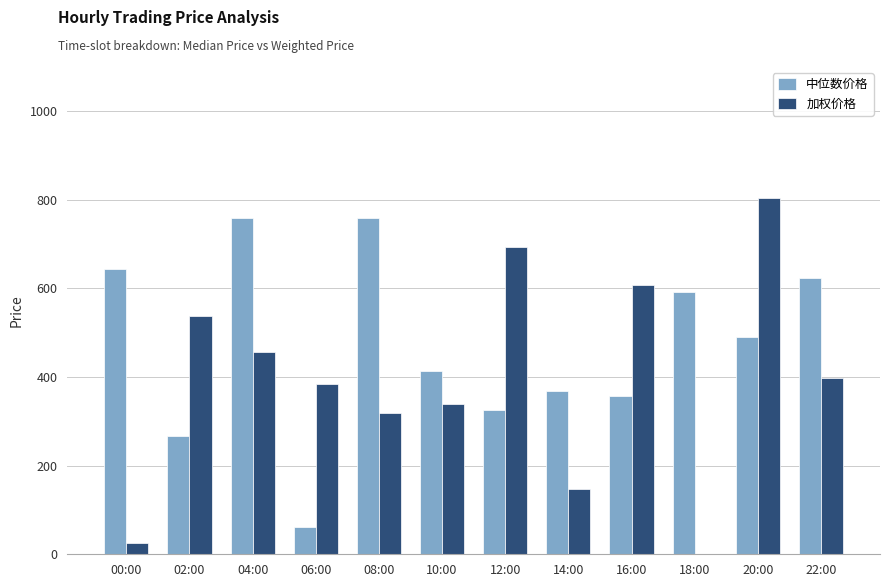

Is the value of 加权价格 at 20:00 greater than the value of 中位数价格 at 22:00?

Yes